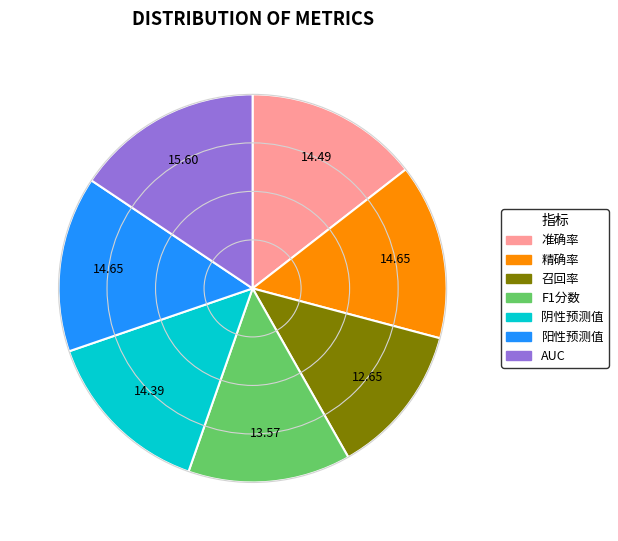

Which has a higher value, AUC or 召回率?

AUC